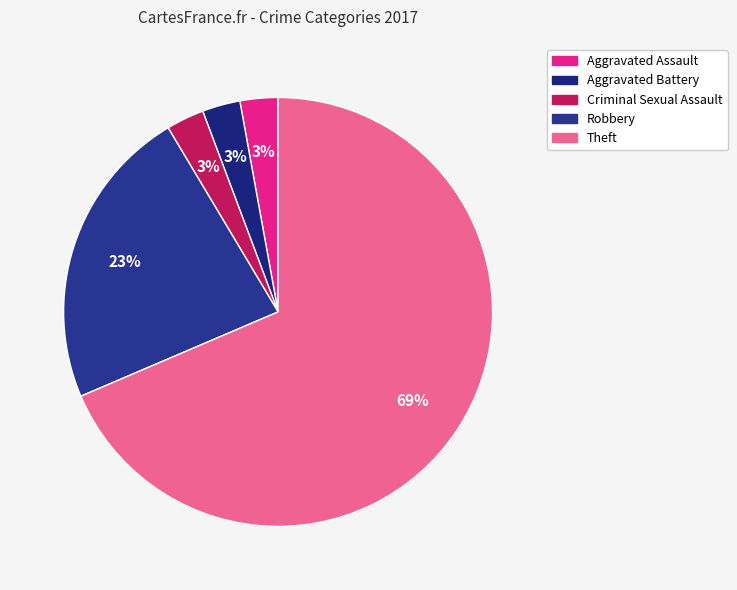

Which category accounts for the majority?

Theft